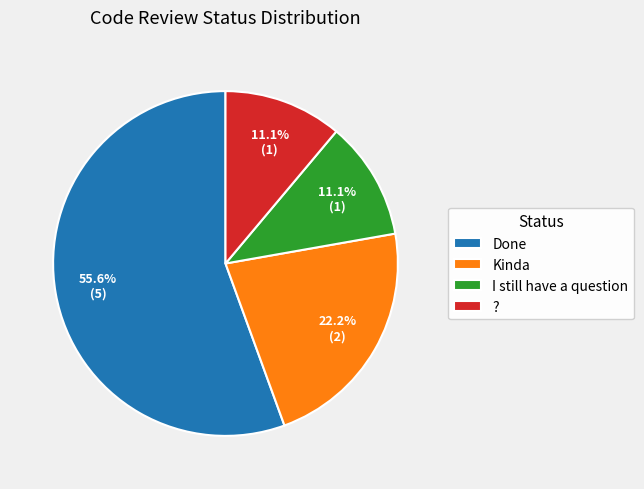

What is the largest slice in the pie chart?

Done